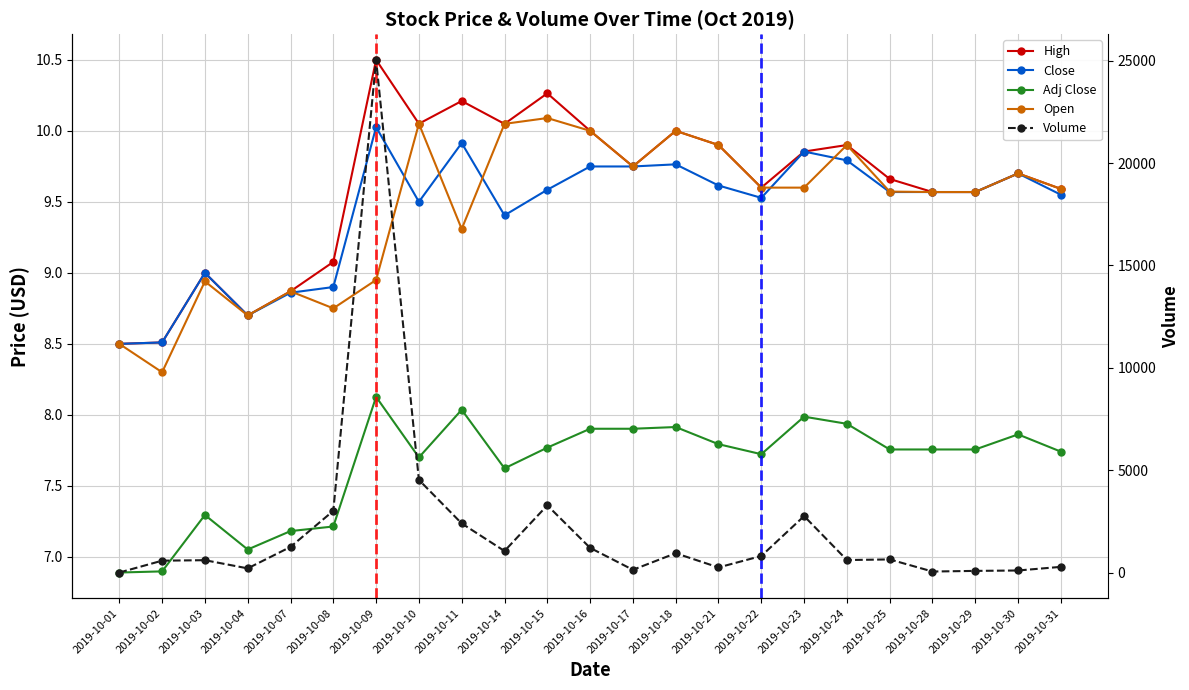

What are all the series names shown in the legend?

High, Close, Adj Close, Open, Volume